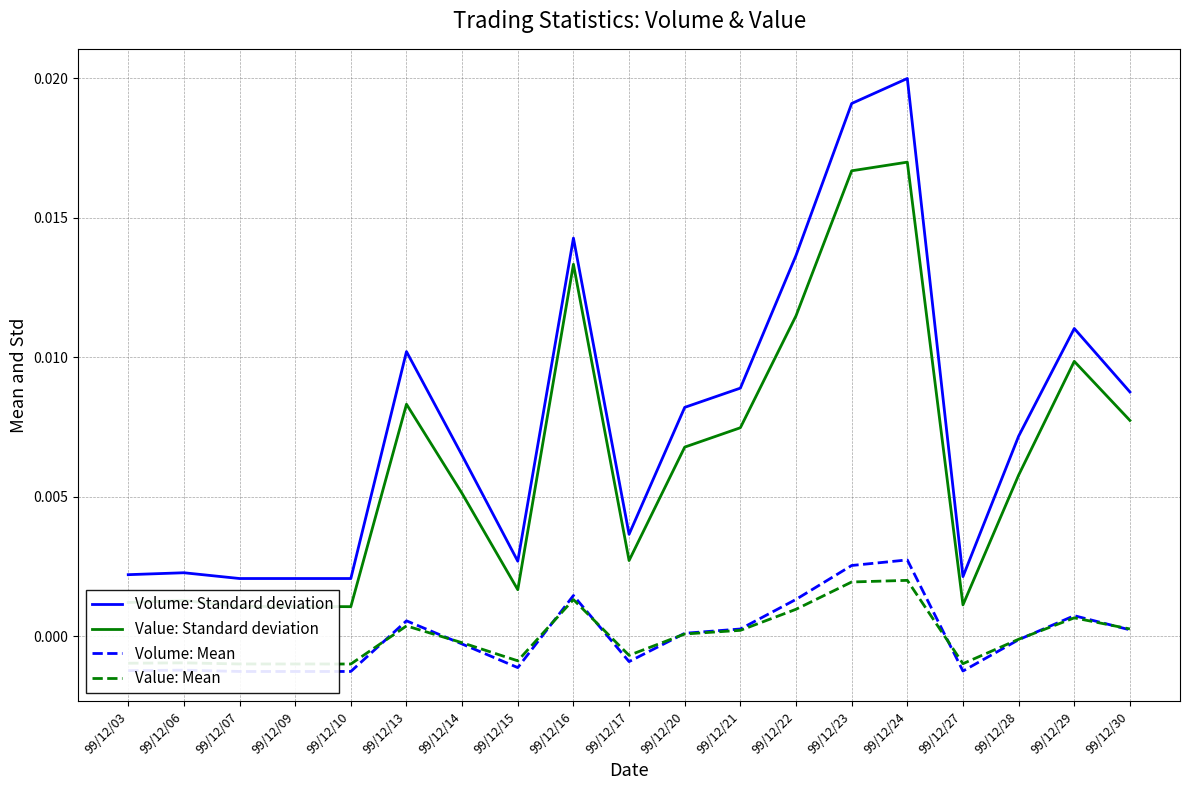

Rank the categories by Volume: Mean value from lowest to highest.

99/12/07, 99/12/09, 99/12/10, 99/12/27, 99/12/03, 99/12/06, 99/12/15, 99/12/17, 99/12/14, 99/12/28, 99/12/20, 99/12/30, 99/12/21, 99/12/13, 99/12/29, 99/12/22, 99/12/16, 99/12/23, 99/12/24